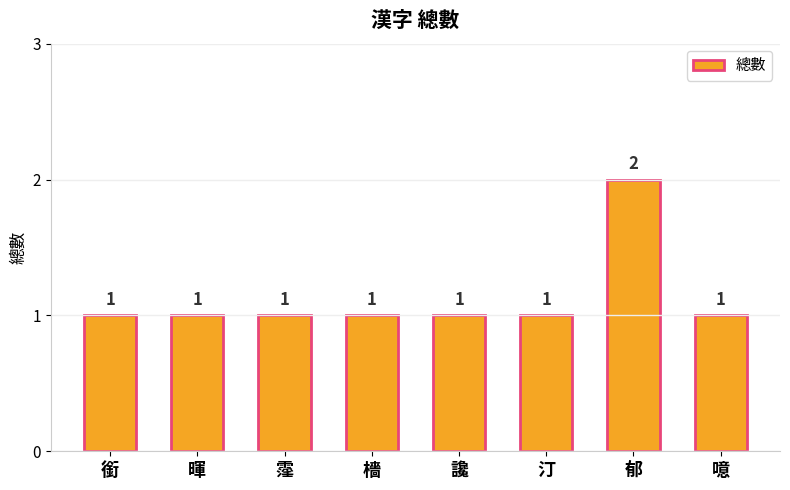

Which has a higher value, 暉 or 郁?

郁